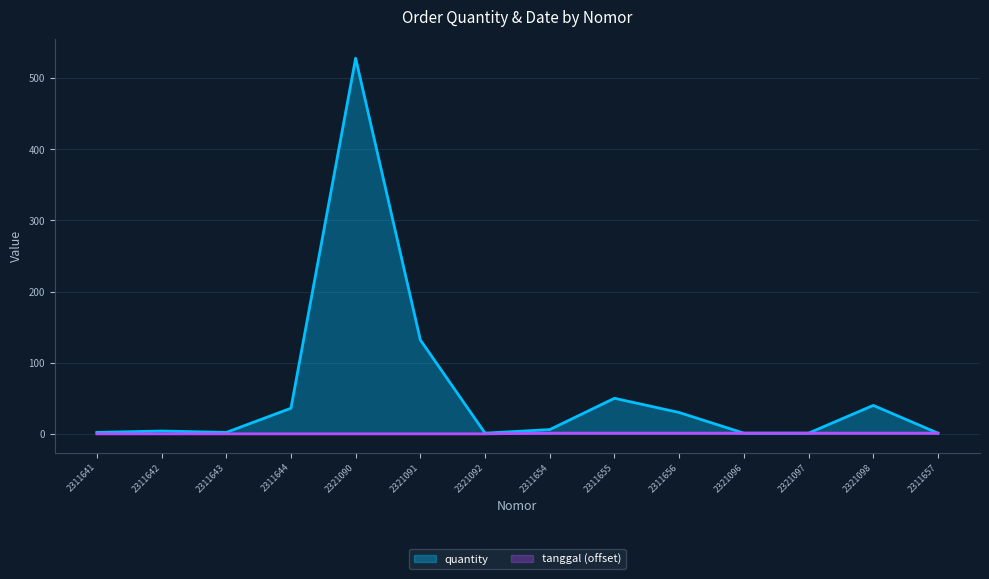

What is the sum of all tanggal values?

7